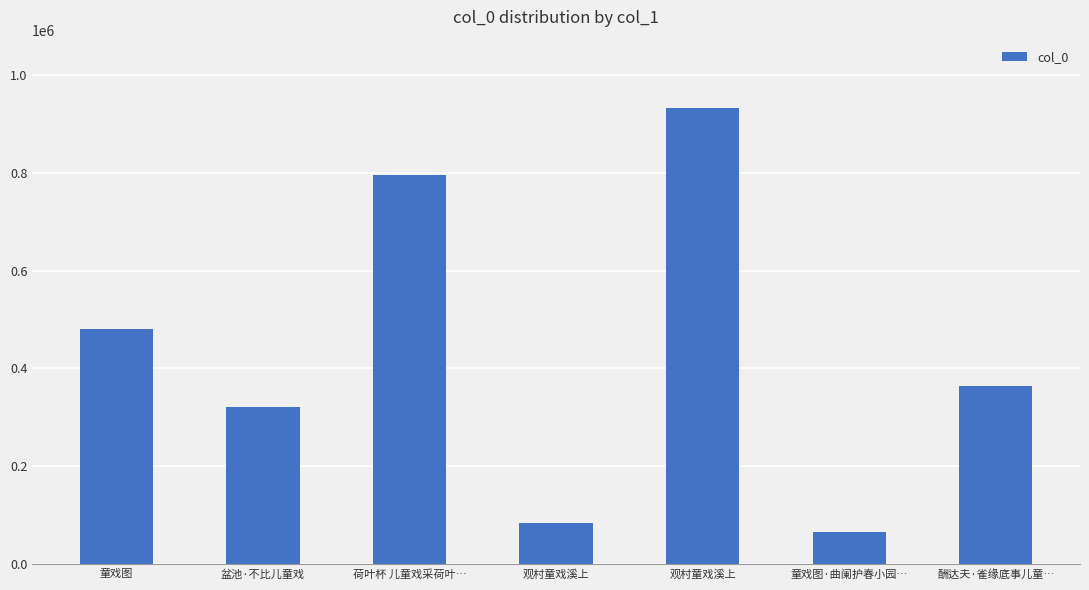

Are the bars horizontal?

No